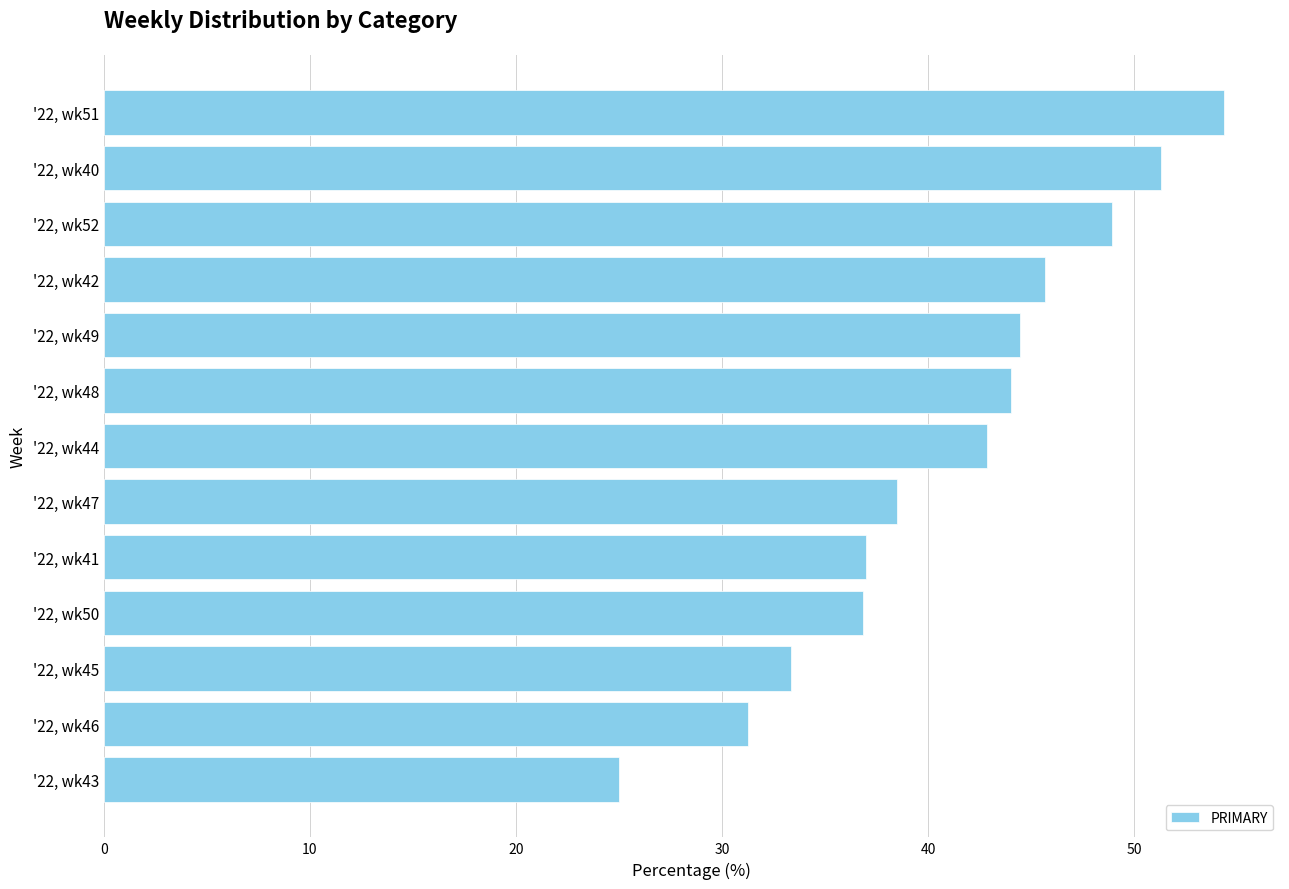

Are the bars grouped side by side (vs. stacked)?

No